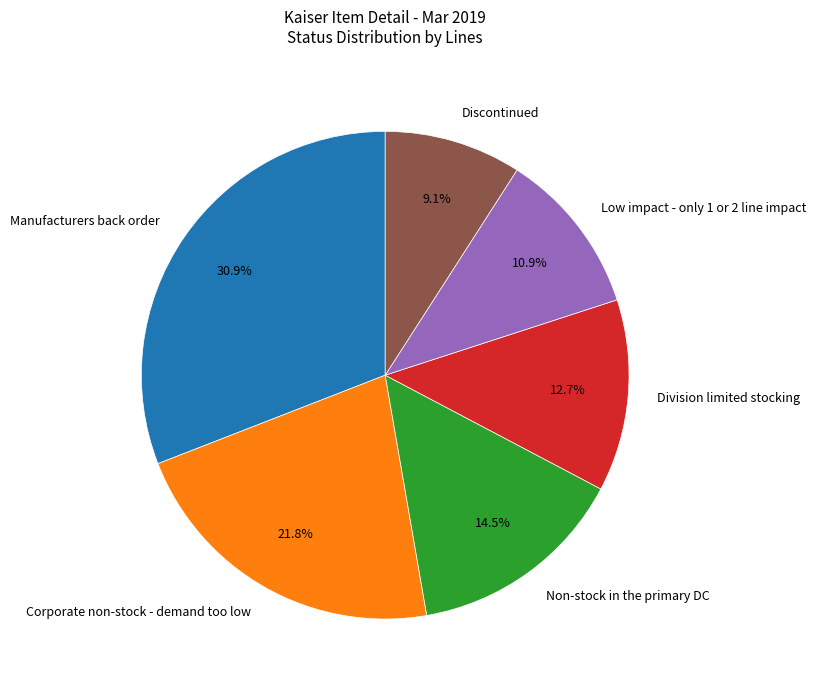

The Discontinued slice represents 2% of the pie. True or false?

False